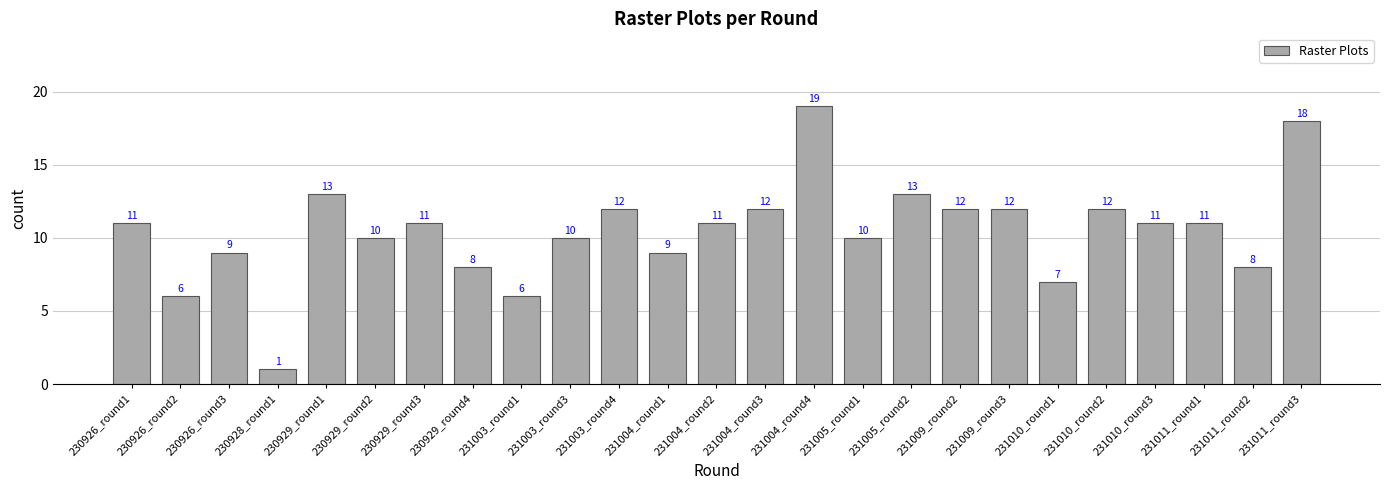

How many series are shown in this chart?

1